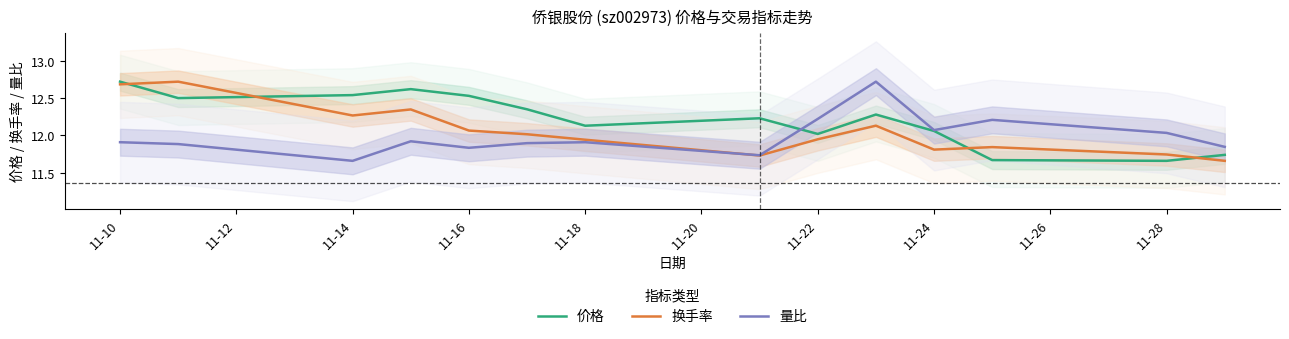

What are all the series names shown in the legend?

价格, 换手率, 量比